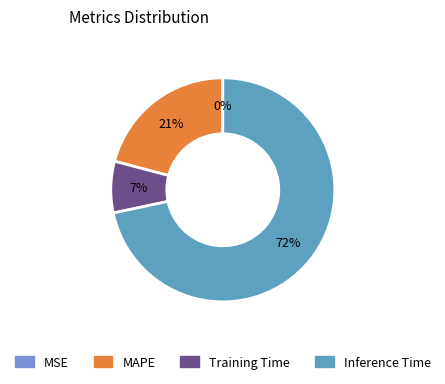

What is the largest slice in the pie chart?

Inference Time